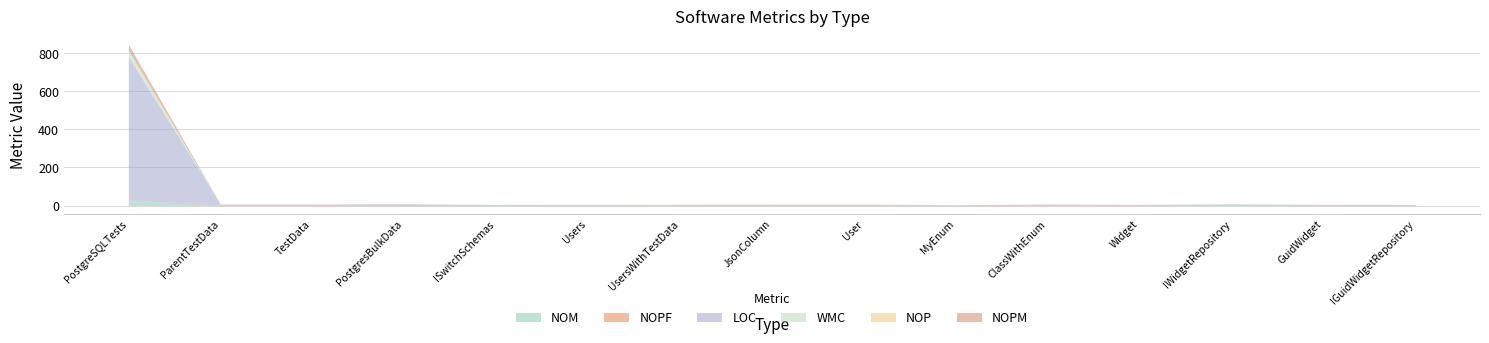

Count the number of data series in this chart.

6